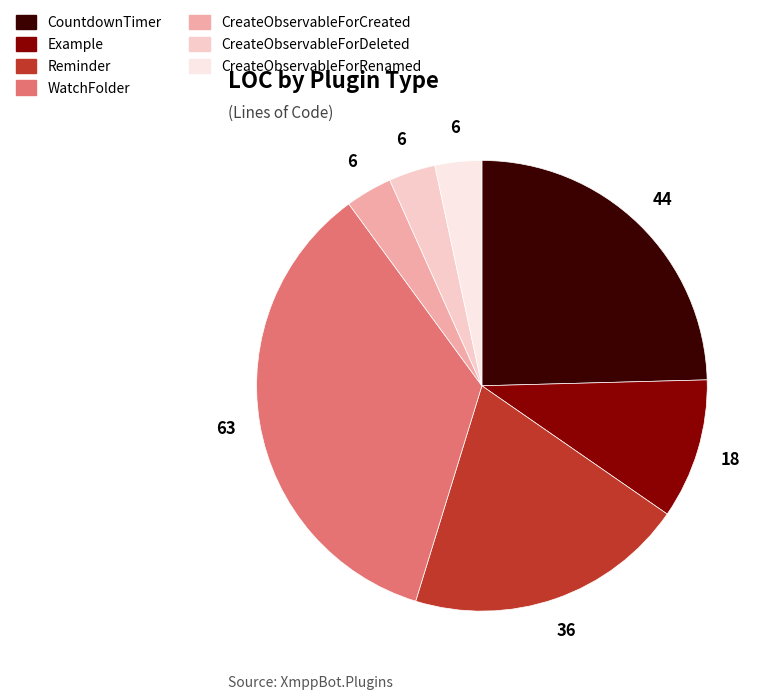

Is Reminder the majority of the pie?

No